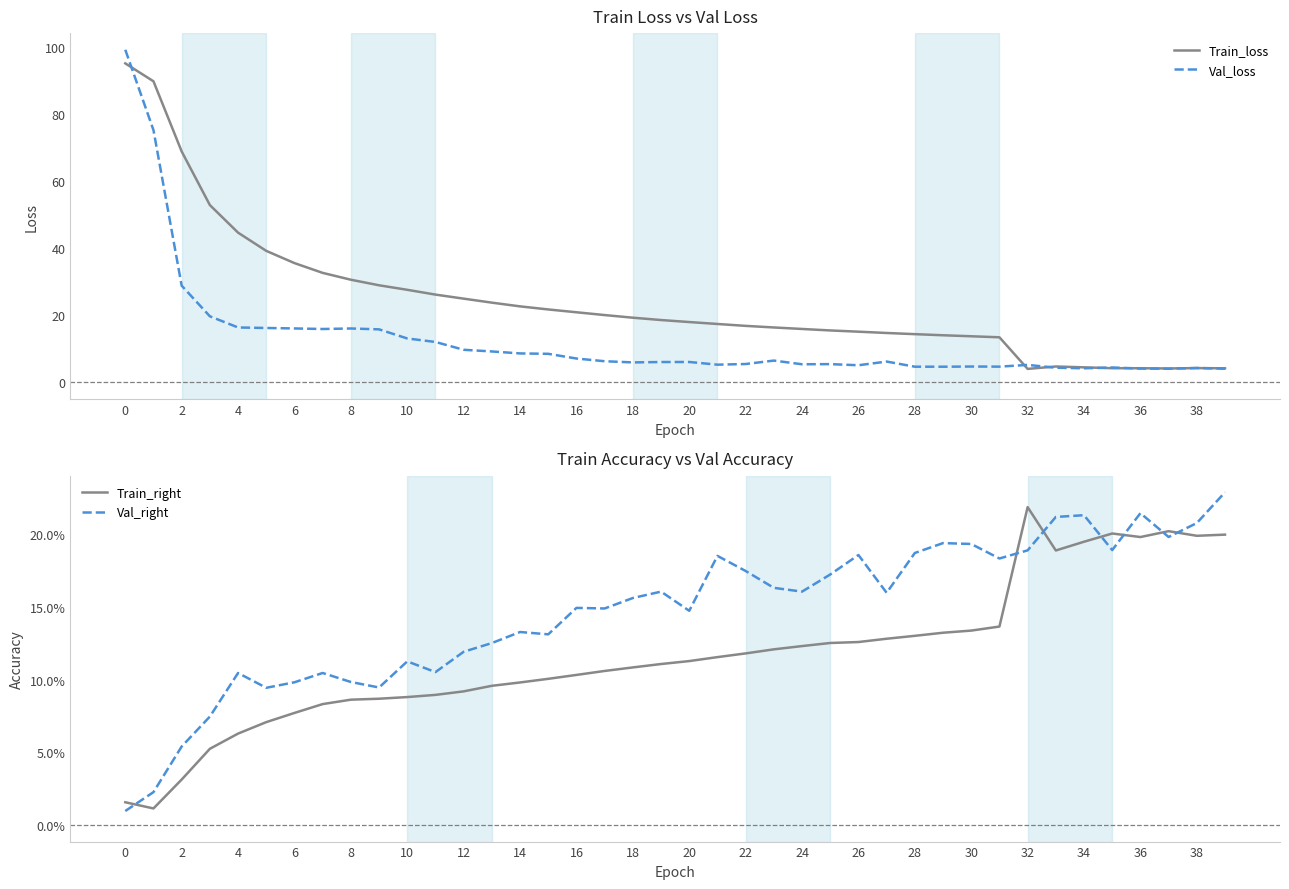

What is the average value of the Train_loss series?

24.1